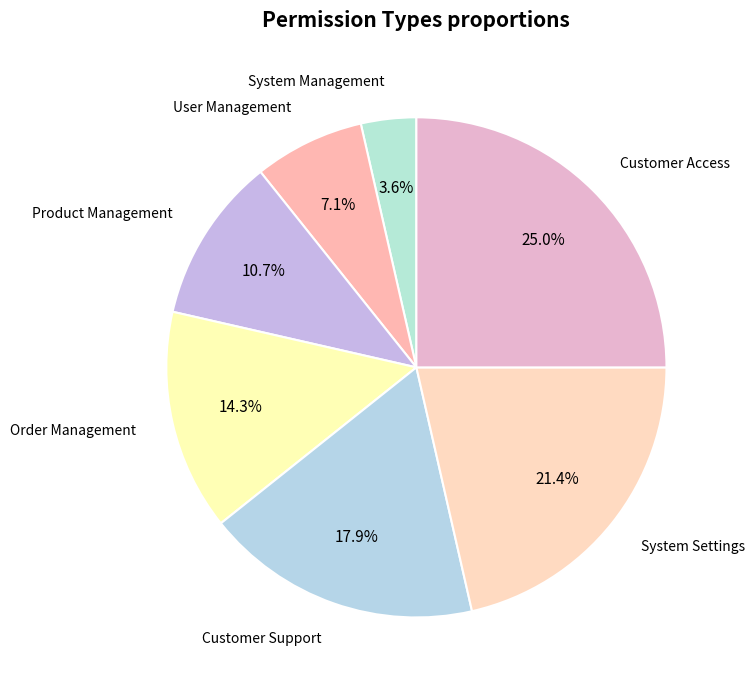

Between Product Management and System Settings, which is larger?

System Settings